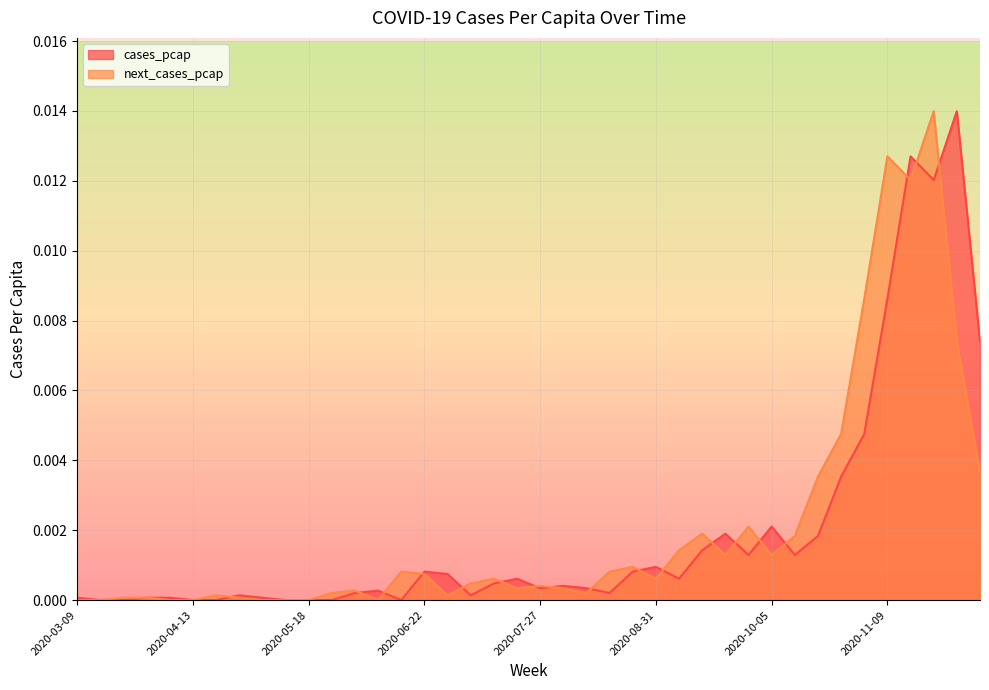

List the series in order of their overall mean, highest first.

next_cases_pcap, cases_pcap